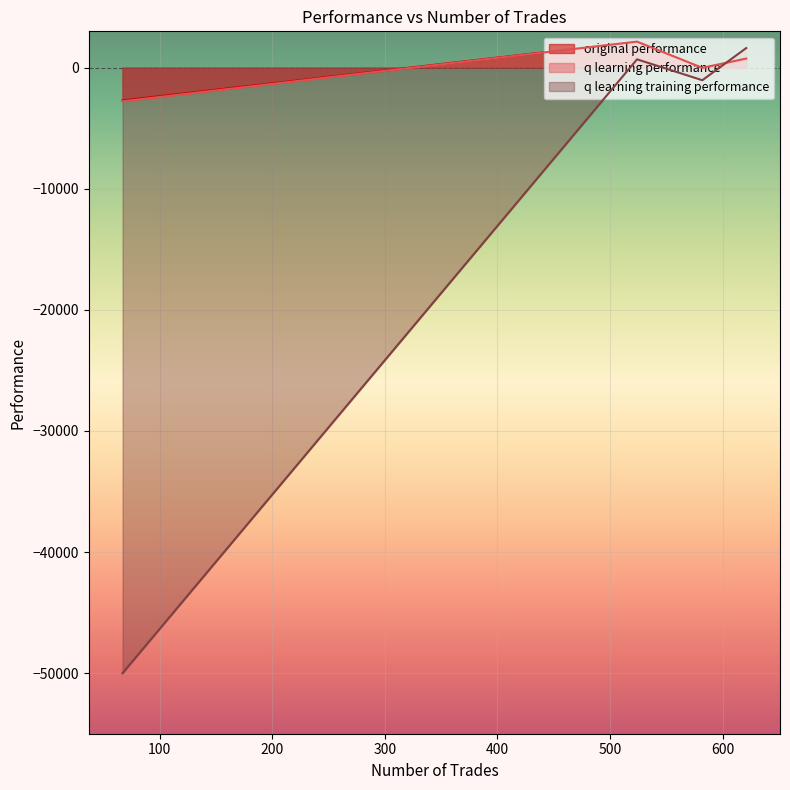

At which label is original performance closest to -278?

582